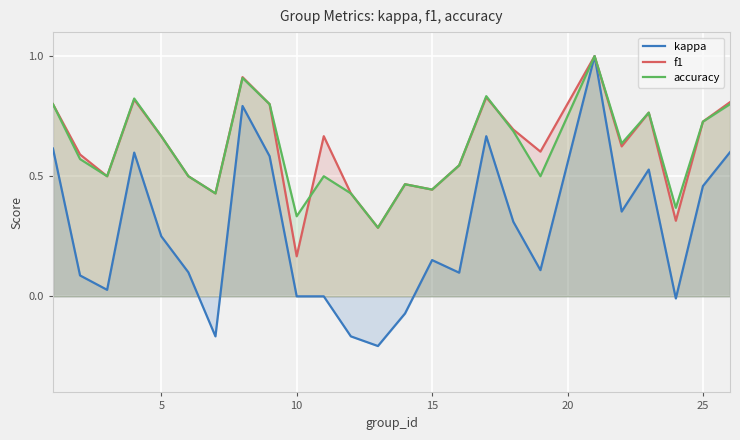

What is the highest value of the kappa series?

1.0